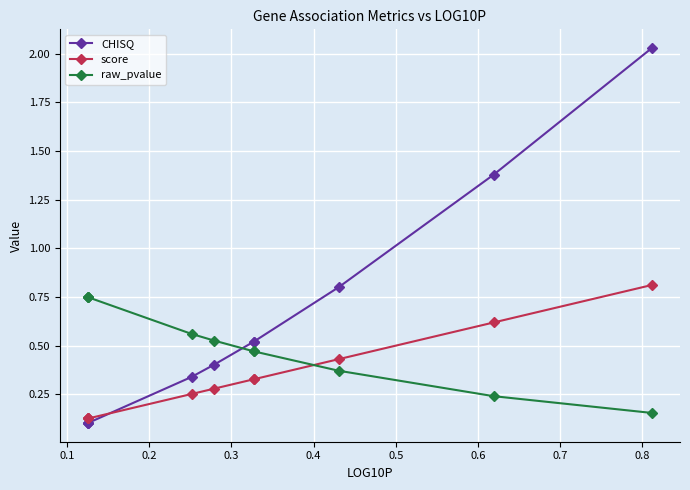

What are all the series names shown in the legend?

CHISQ, score, raw_pvalue